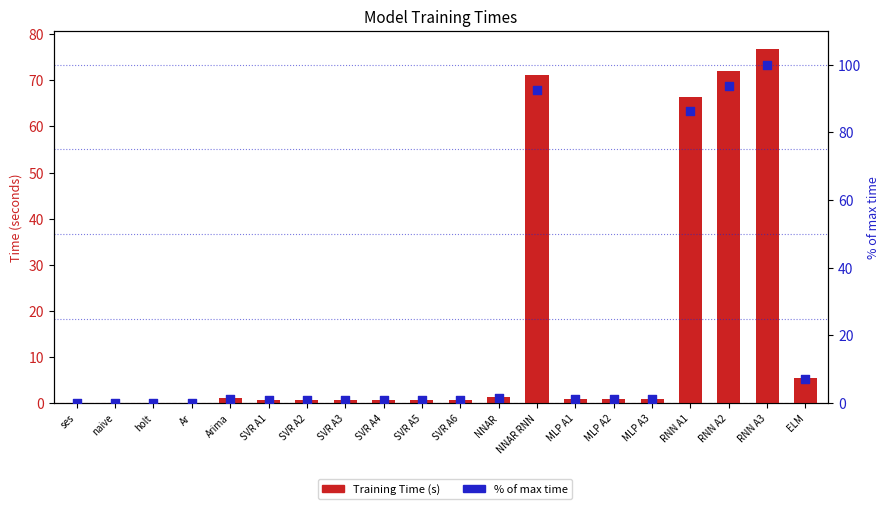

Which series reaches the minimum Y coordinate?

Training Time (s)